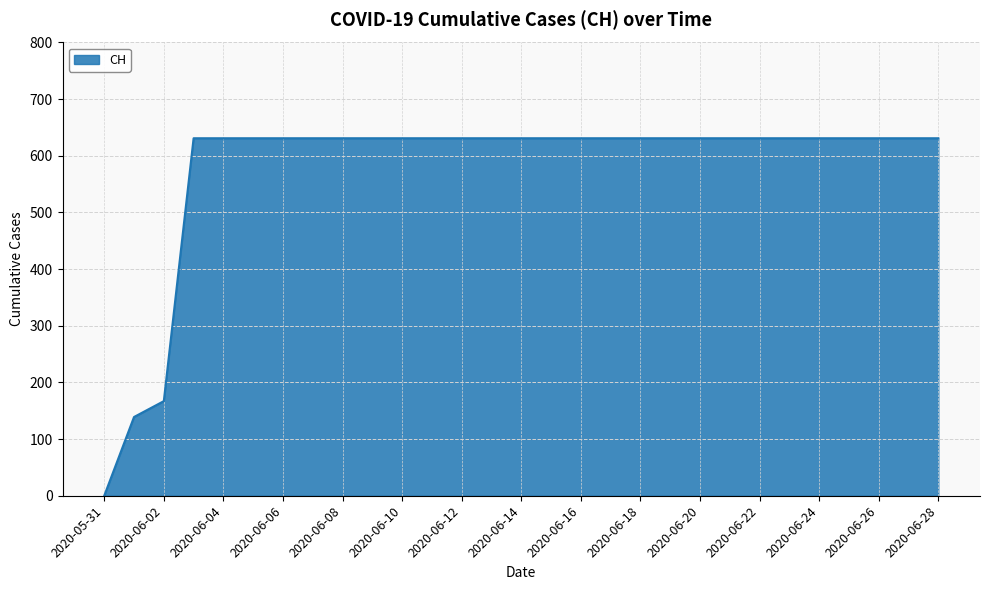

What is the difference between the maximum and minimum values?

631